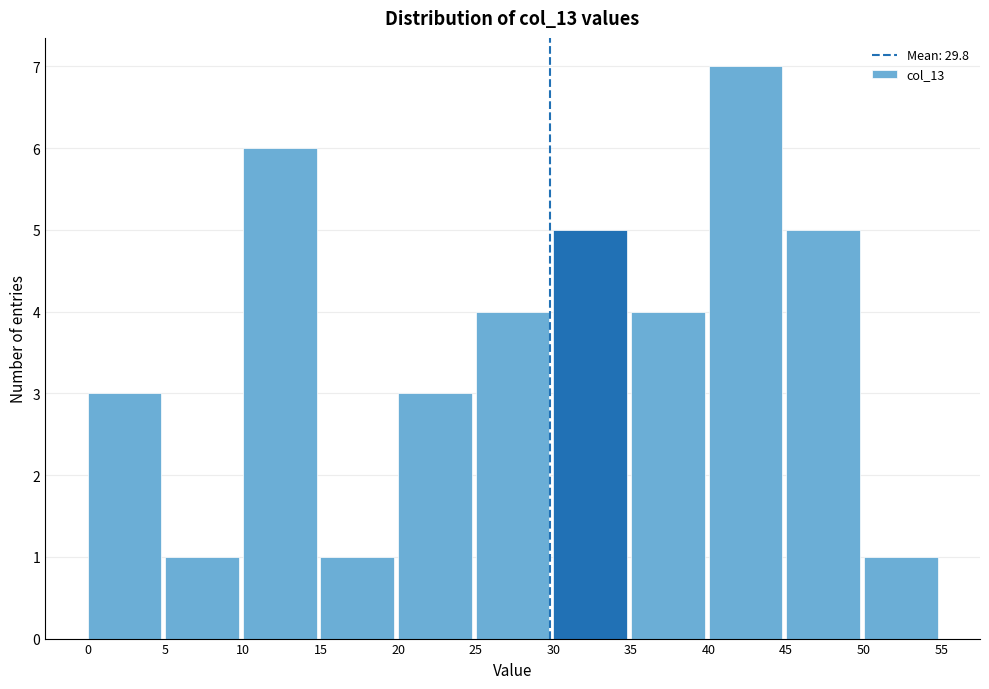

Over which range of the x-axis is the bar tallest?

40 to 45